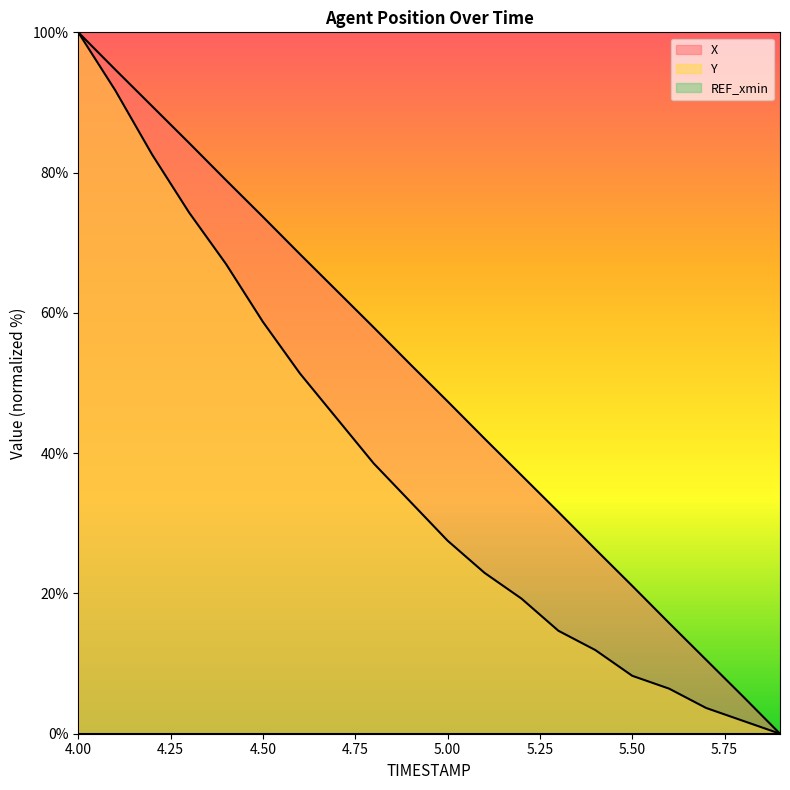

What is the difference between the X values at 4.3 and 5.0?

36.8